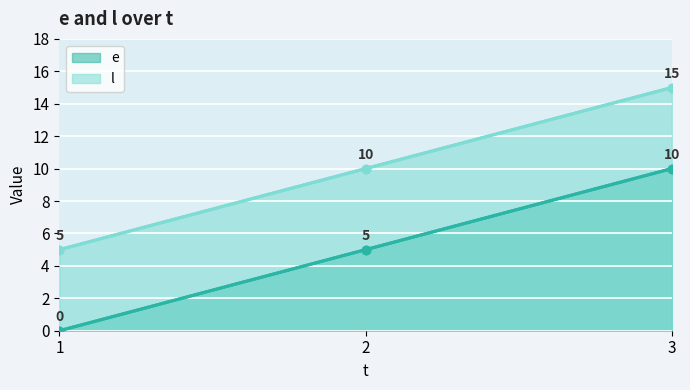

Rank the series by their maximum value, from highest to lowest.

l, e